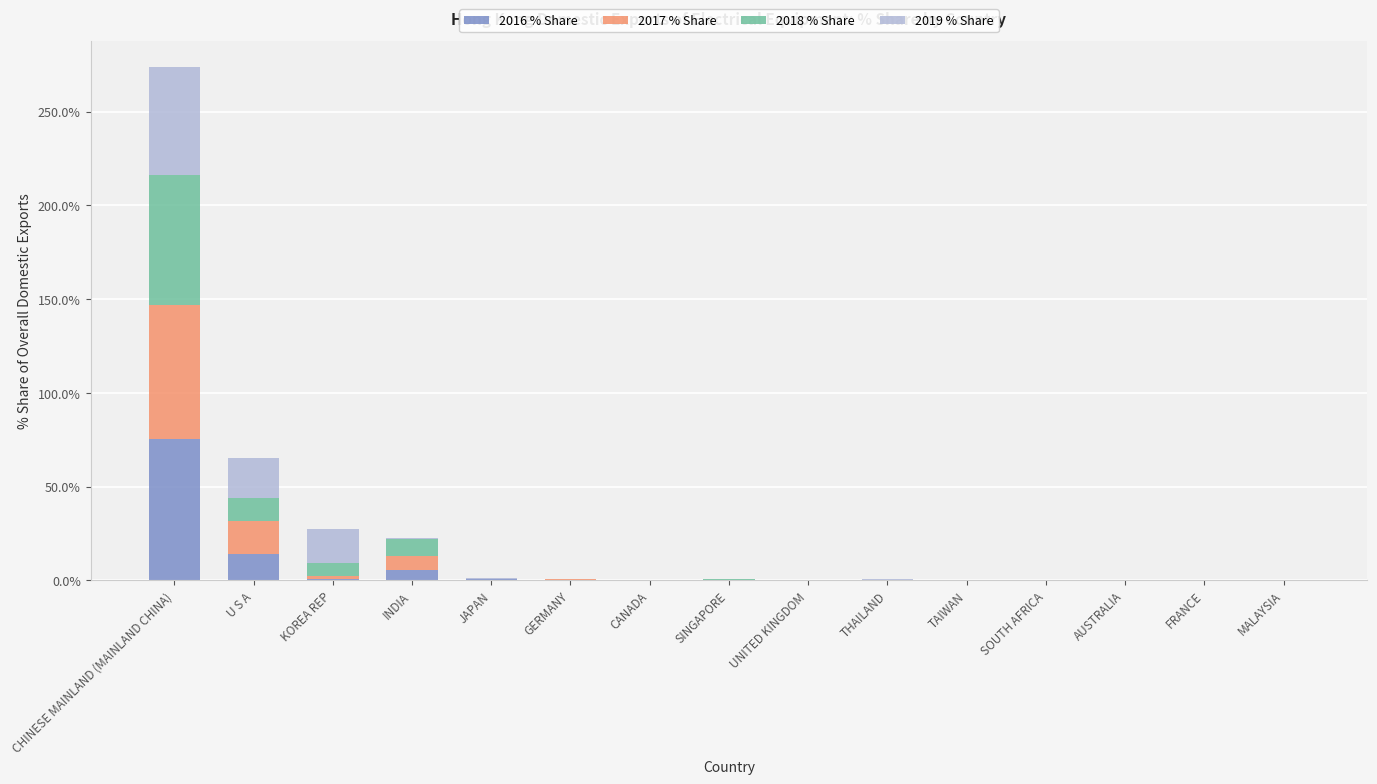

At which category is the sum across all series the highest?

CHINESE MAINLAND (MAINLAND CHINA)